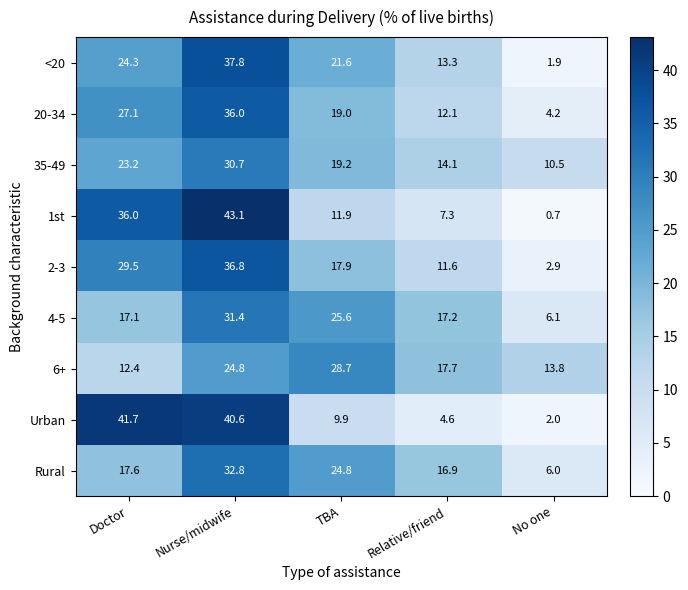

What is the difference between the 4-5 values at Relative/friend and Nurse/midwife?

14.2